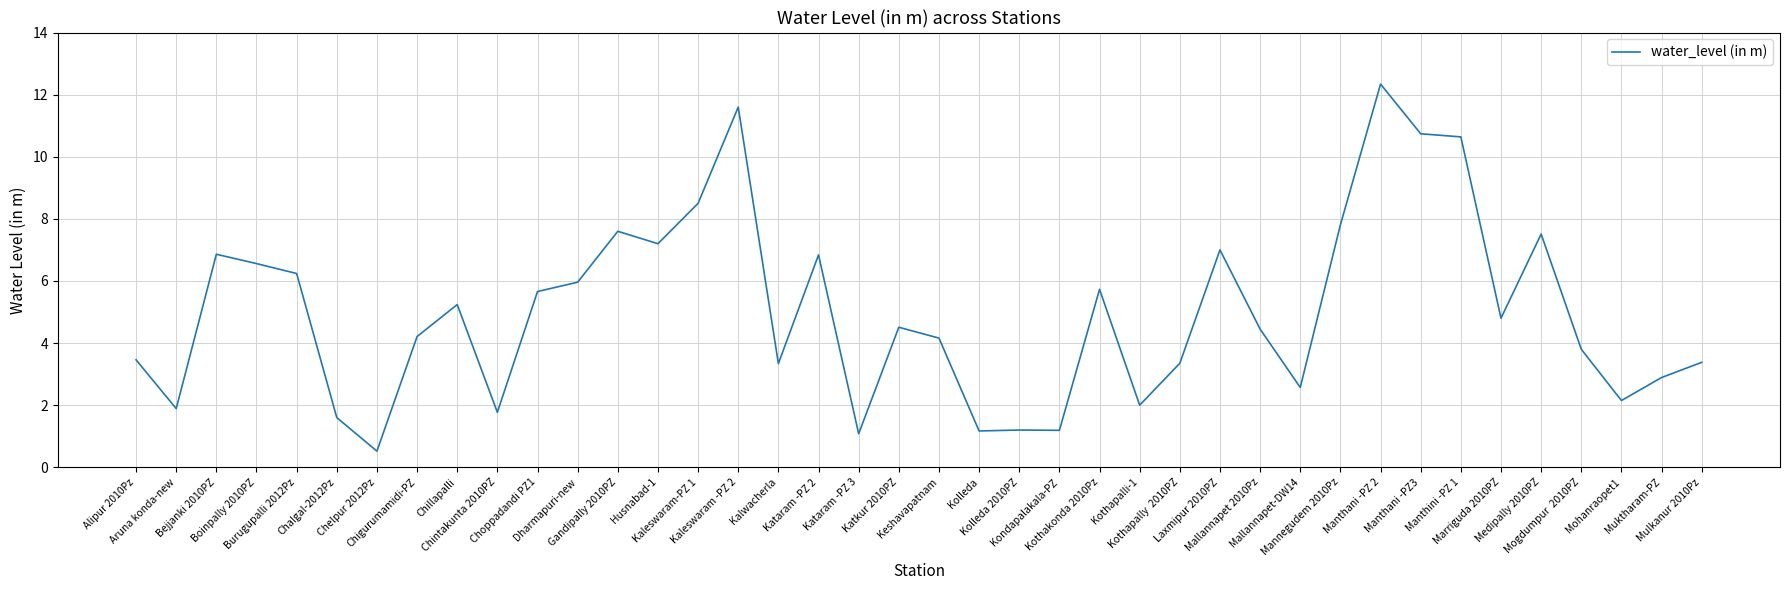

Between Dharmapuri-new and Burugupalli 2012Pz, which is larger?

Burugupalli 2012Pz